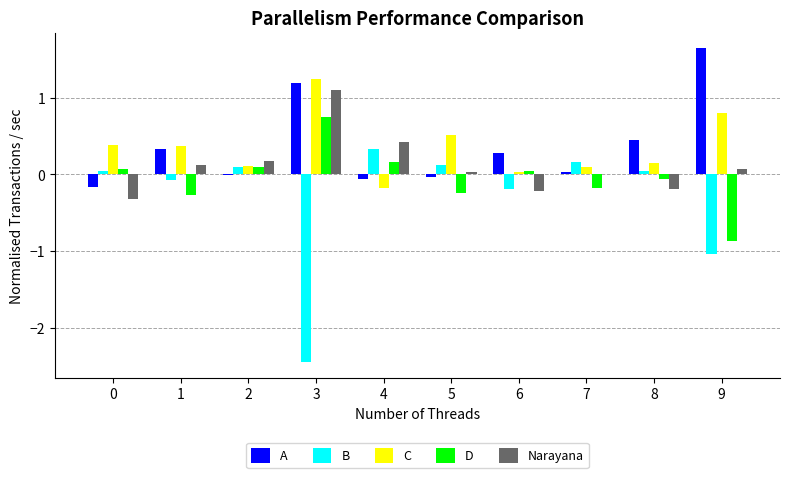

The value of A at 3 is 1.2. True or false?

True